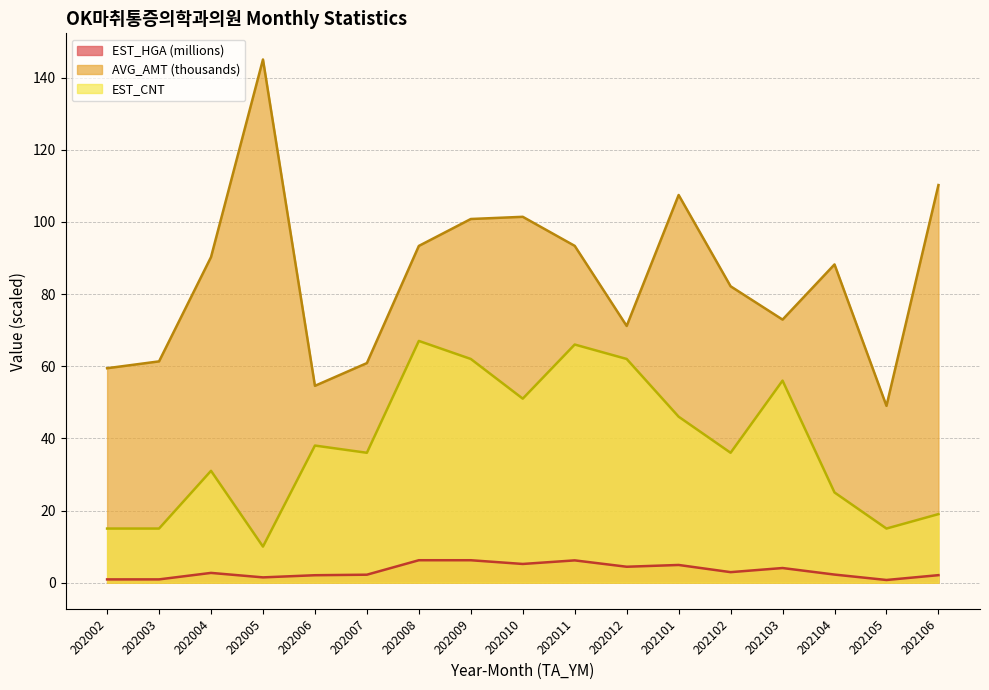

True or false: EST_CNT has more than 2 interior local peaks.

True